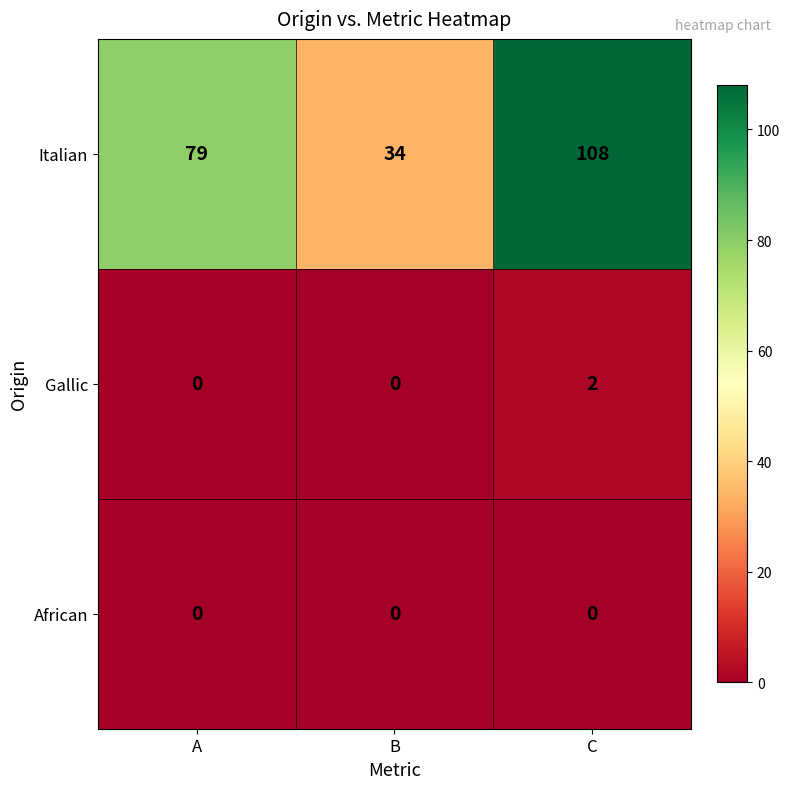

Reading left to right, extract all data points from this chart.

Italian: A=79	B=34	C=108
Gallic: A=0	B=0	C=2
African: A=0	B=0	C=0